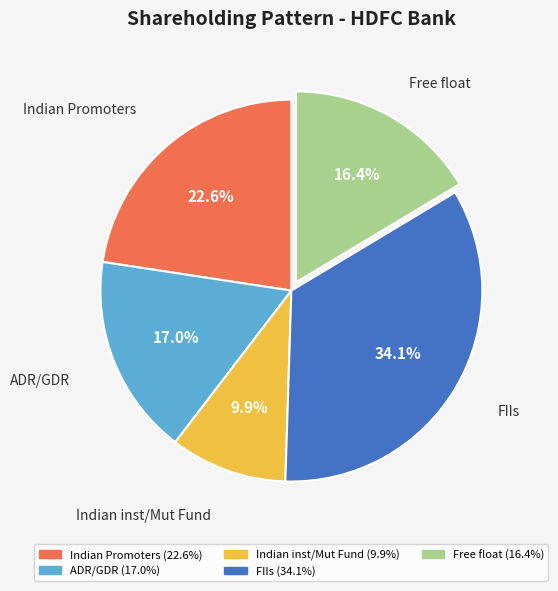

Count the number of slices in the pie.

5